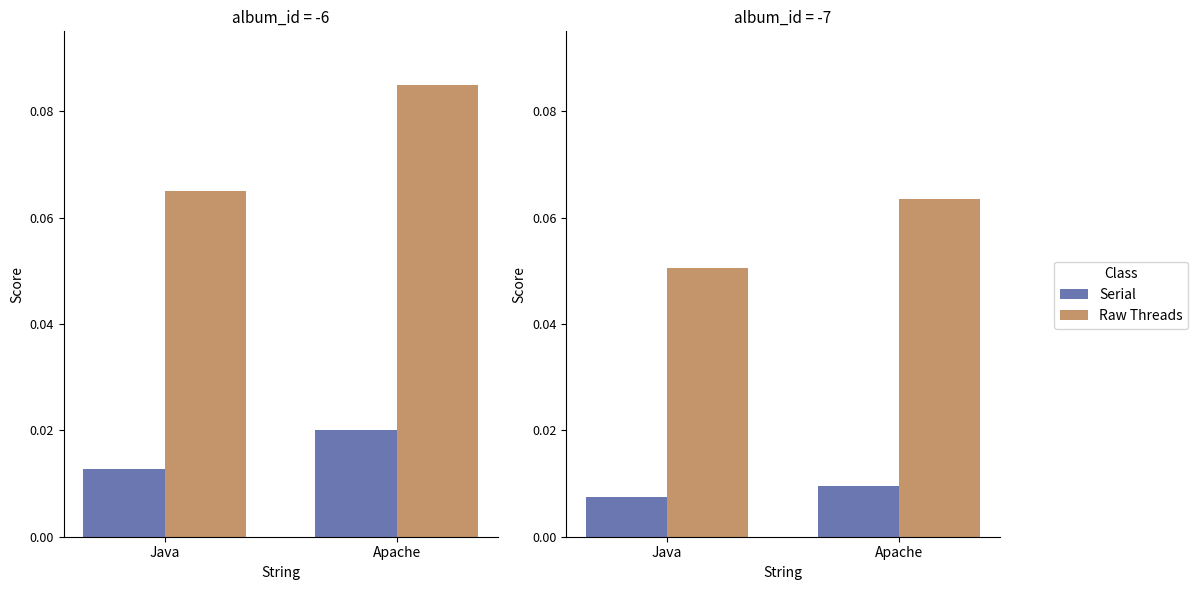

What is the greatest value displayed?

0.1